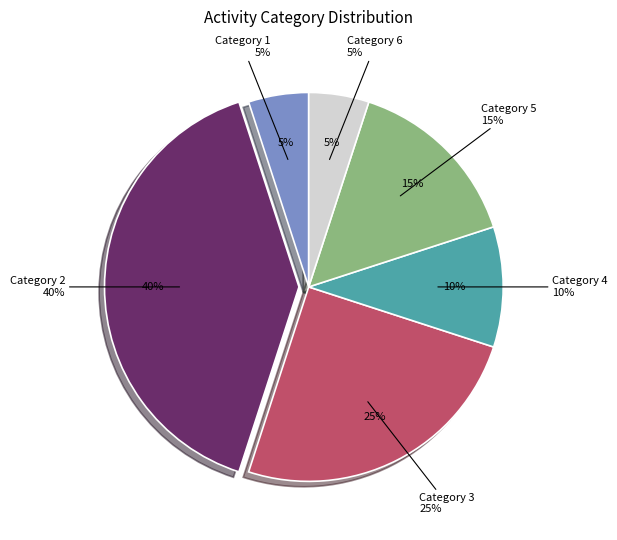

Count the number of slices in the pie.

6